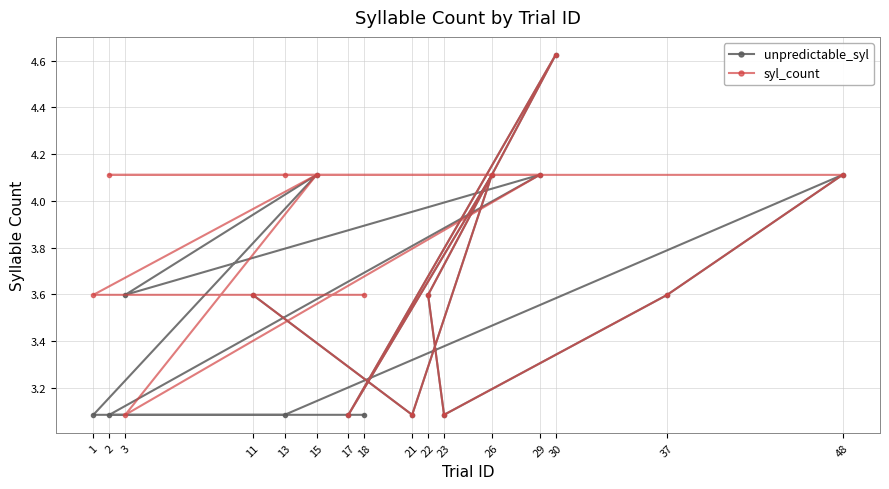

The syl_count series shows 7.8 at 30. True or false?

False